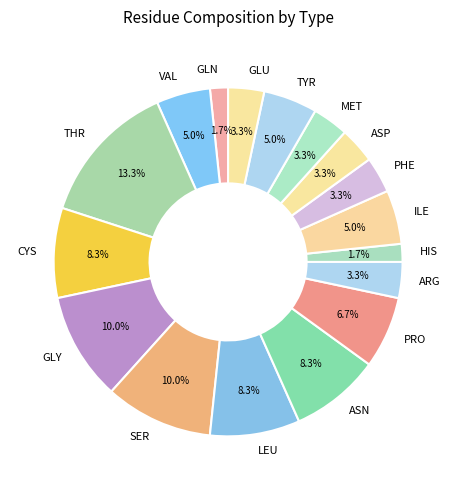

Count the number of slices in the pie.

17